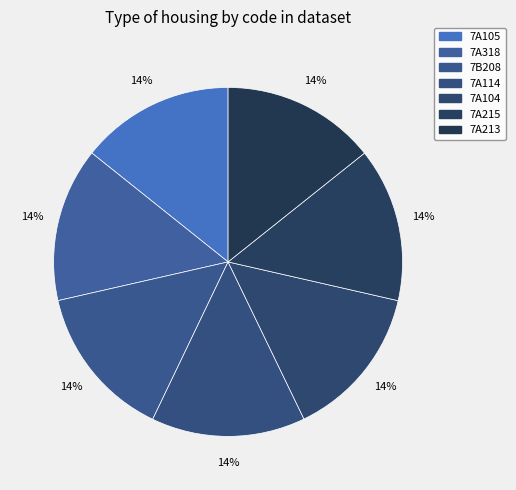

Rank the categories by value from highest to lowest.

7B208, 7A318, 7A215, 7A213, 7A114, 7A105, 7A104